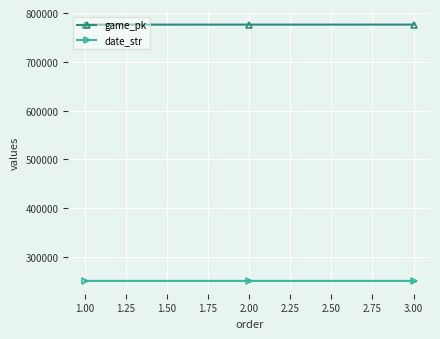

At 1.00, list the series in order from largest to smallest.

game_pk, date_str